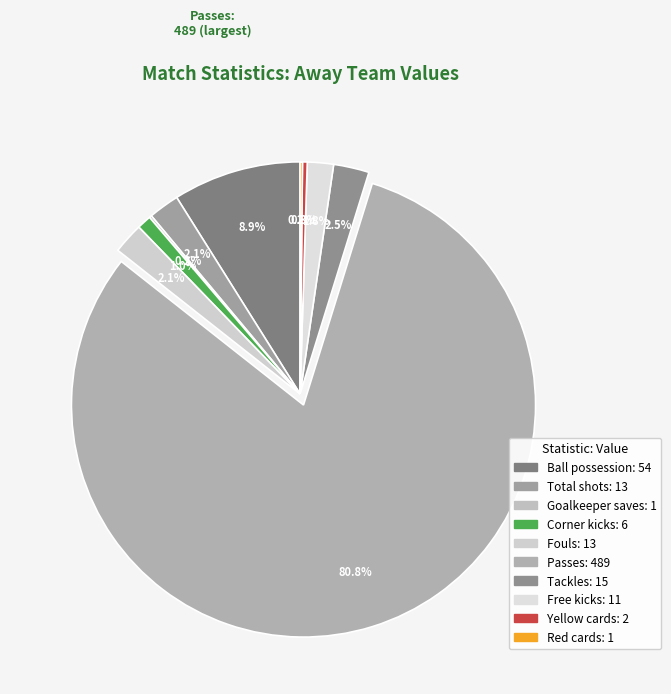

Between Total shots and Fouls, which is larger?

Total shots